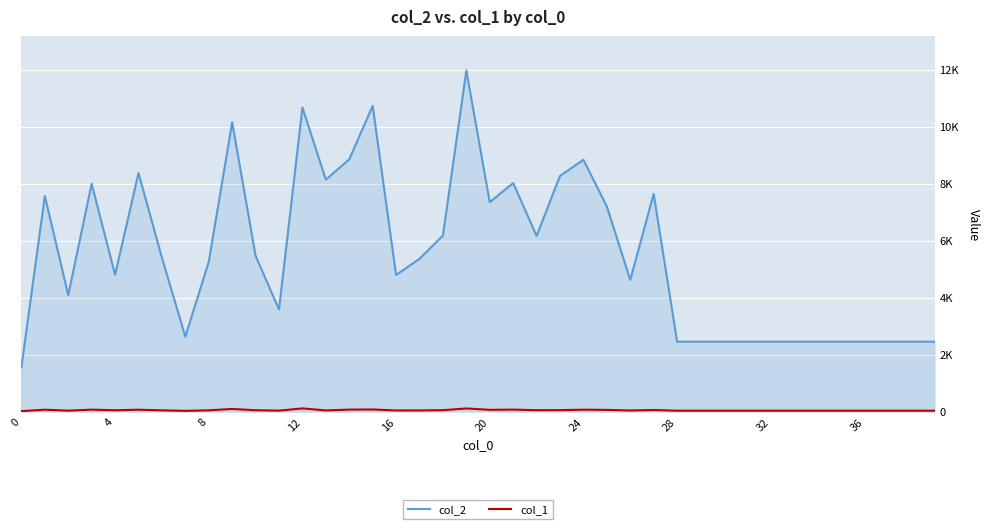

In col_1, how many points are higher than both neighbors (excluding endpoints)?

10